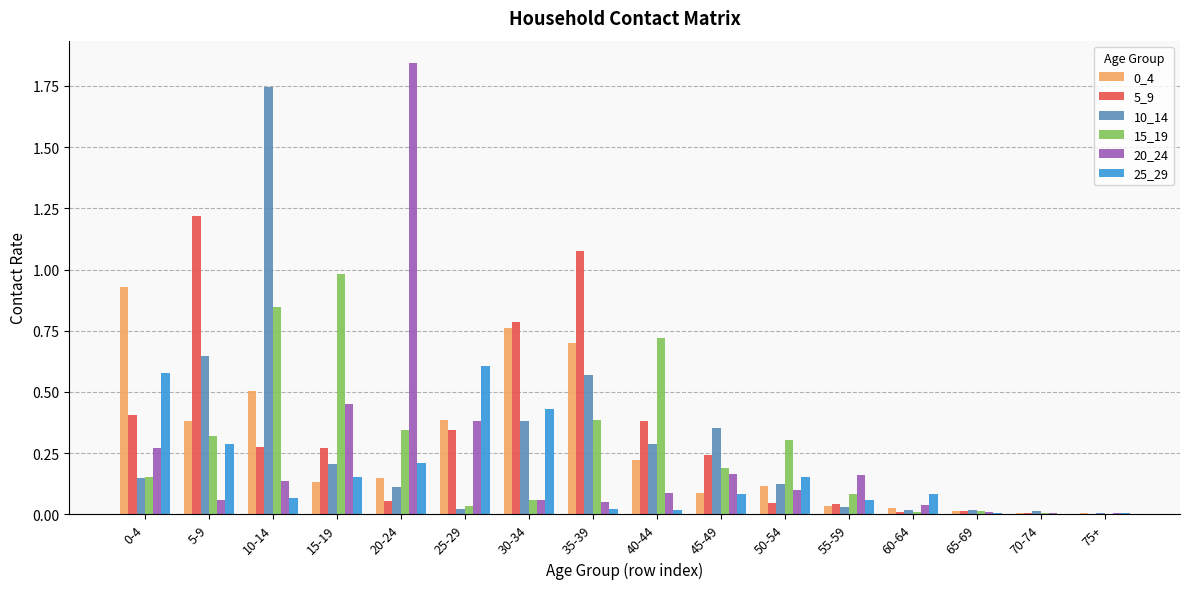

The 5_9 series shows 0.4 at 40-44. True or false?

True